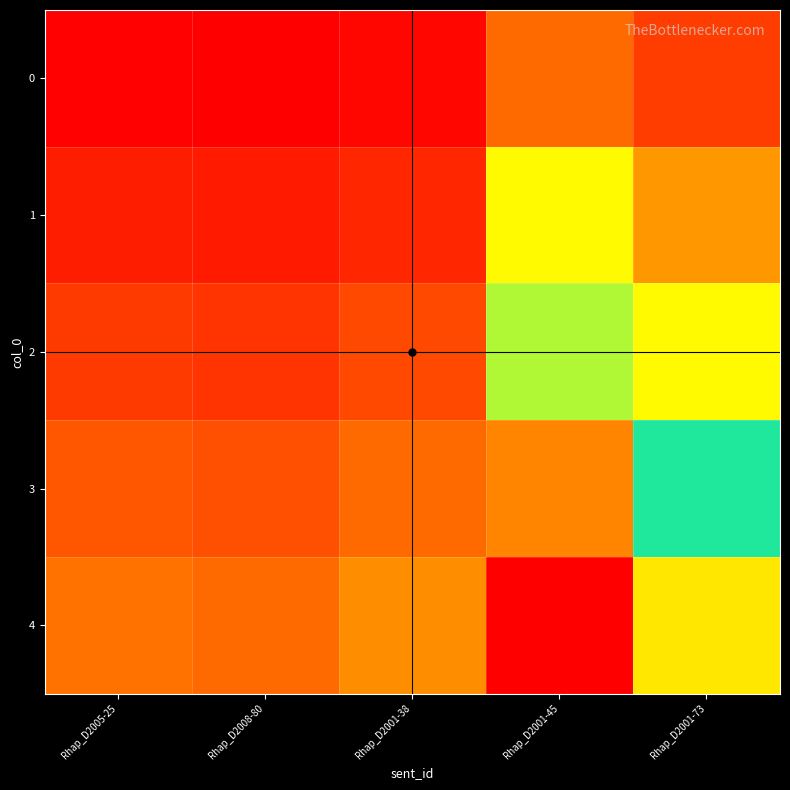

Reading right to left, list all the values displayed in this chart.

0: Rhap_D2001-73=0.1	Rhap_D2001-45=0.2	Rhap_D2001-38=0.0	Rhap_D2008-80=0.0	Rhap_D2005-25=0.0
1: Rhap_D2001-73=0.2	Rhap_D2001-45=0.3	Rhap_D2001-38=0.1	Rhap_D2008-80=0.1	Rhap_D2005-25=0.1
2: Rhap_D2001-73=0.3	Rhap_D2001-45=0.5	Rhap_D2001-38=0.1	Rhap_D2008-80=0.1	Rhap_D2005-25=0.1
3: Rhap_D2001-73=0.4	Rhap_D2001-45=0.7	Rhap_D2001-38=0.2	Rhap_D2008-80=0.1	Rhap_D2005-25=0.1
4: Rhap_D2001-73=0.6	Rhap_D2001-45=0.8	Rhap_D2001-38=0.2	Rhap_D2008-80=0.2	Rhap_D2005-25=0.2